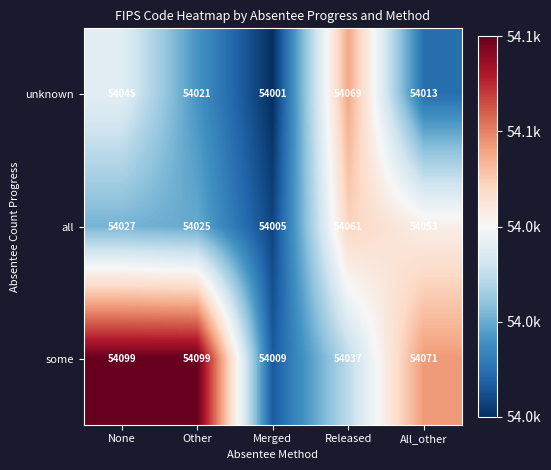

What is the sum of the all values at None and Other?

108052